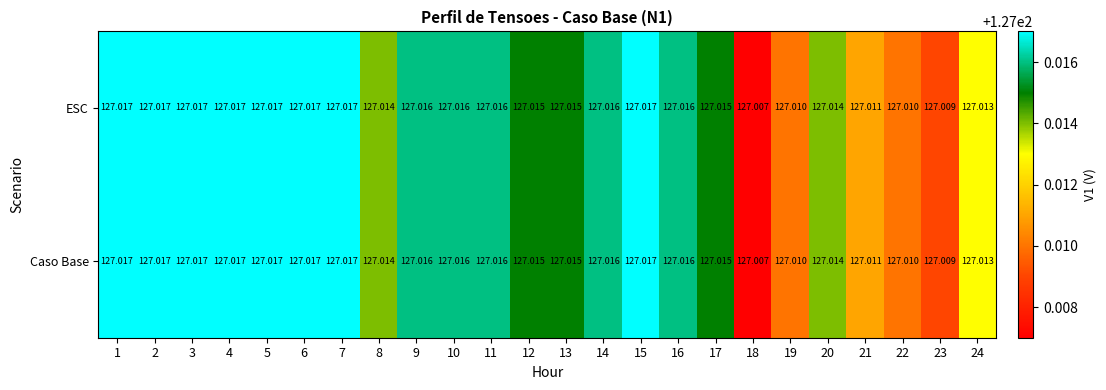

Is the value of Caso Base at 9 greater than the value of ESC at 1?

No